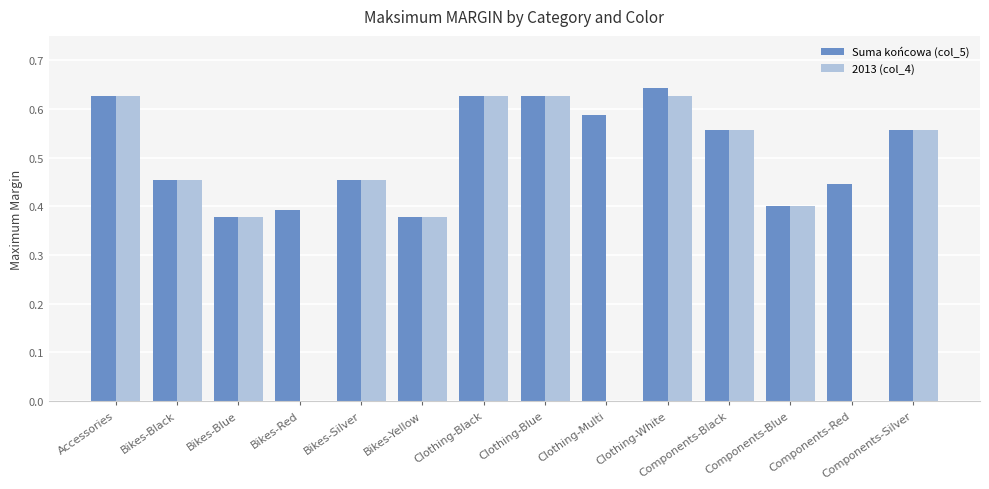

Between Bikes-Yellow and Components-Black, which series saw the biggest shift?

Suma końcowa (col_5)